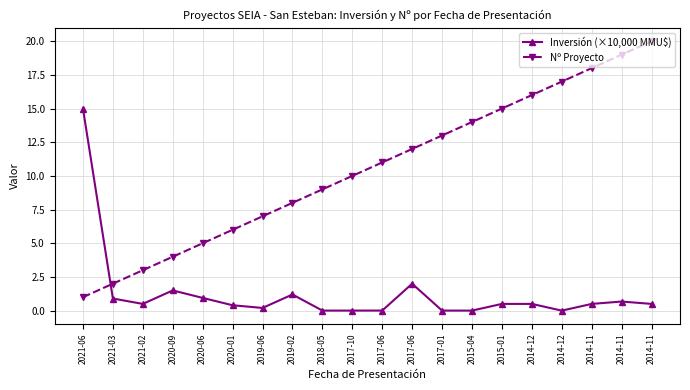

True or false: Nº Proyecto and Inversión (×10,000 MMU$) cross at least once.

True